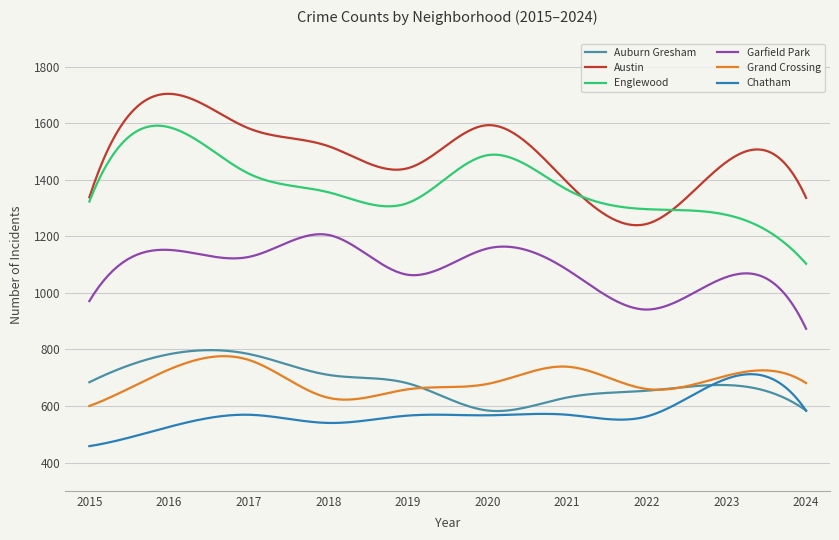

Which series has the largest total across all categories?

Austin